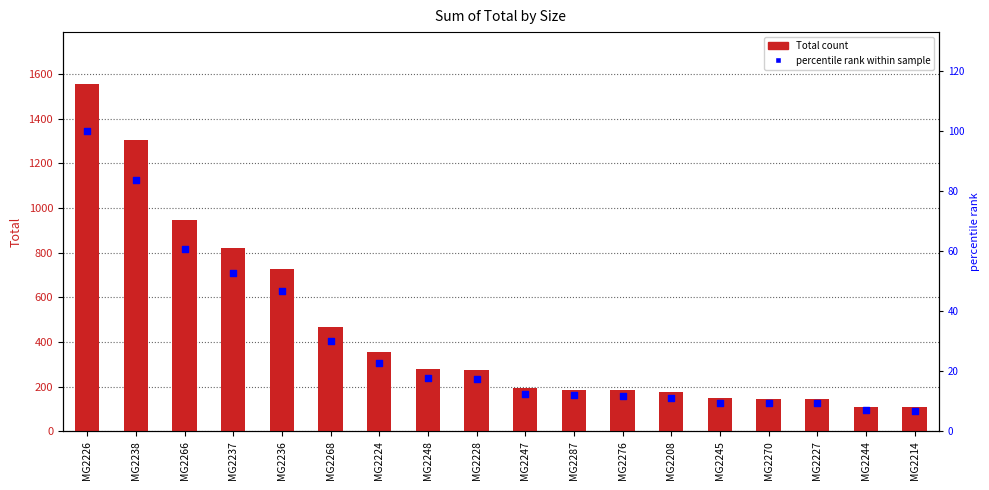

Which series contains the highest Y value?

Total